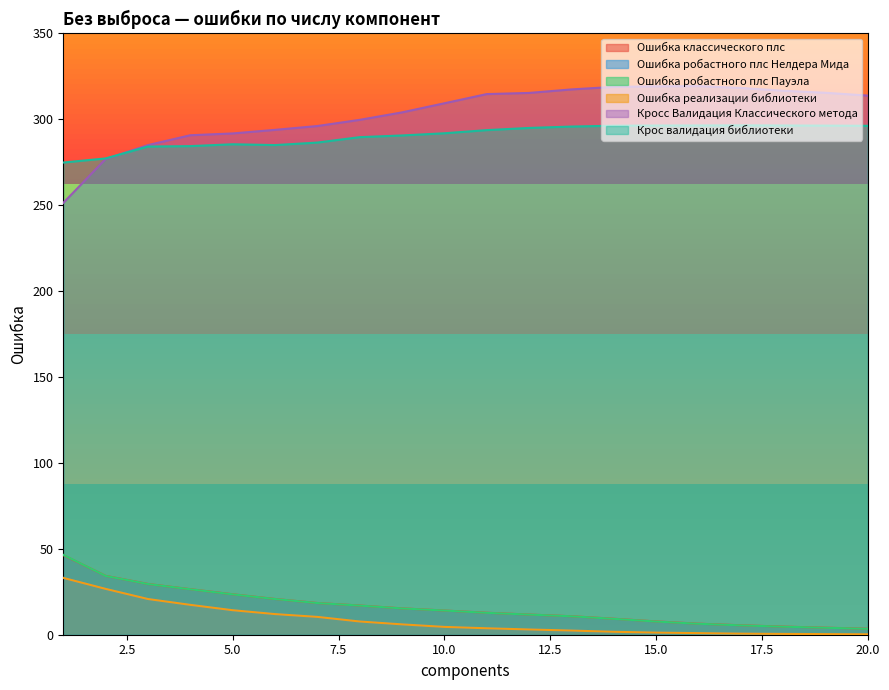

At which label is Крос валидация библиотеки closest to 285?

6